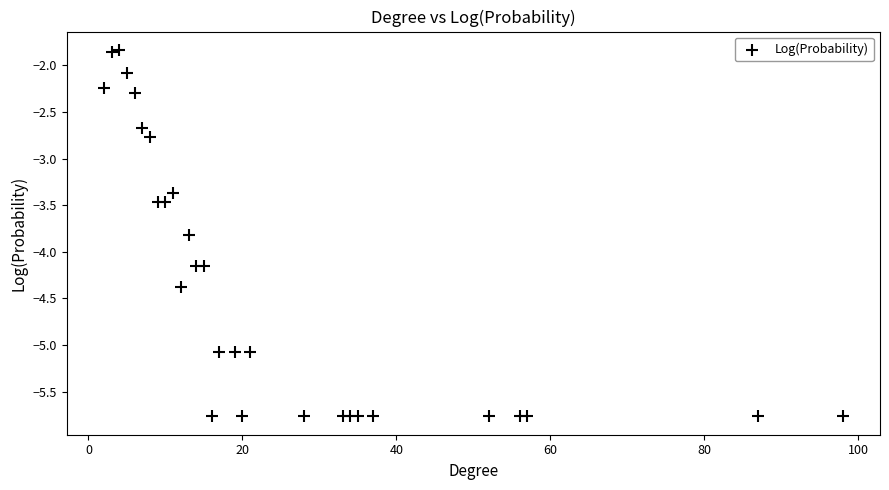

What Y value in the scatter plot is closest to -3?

-2.8